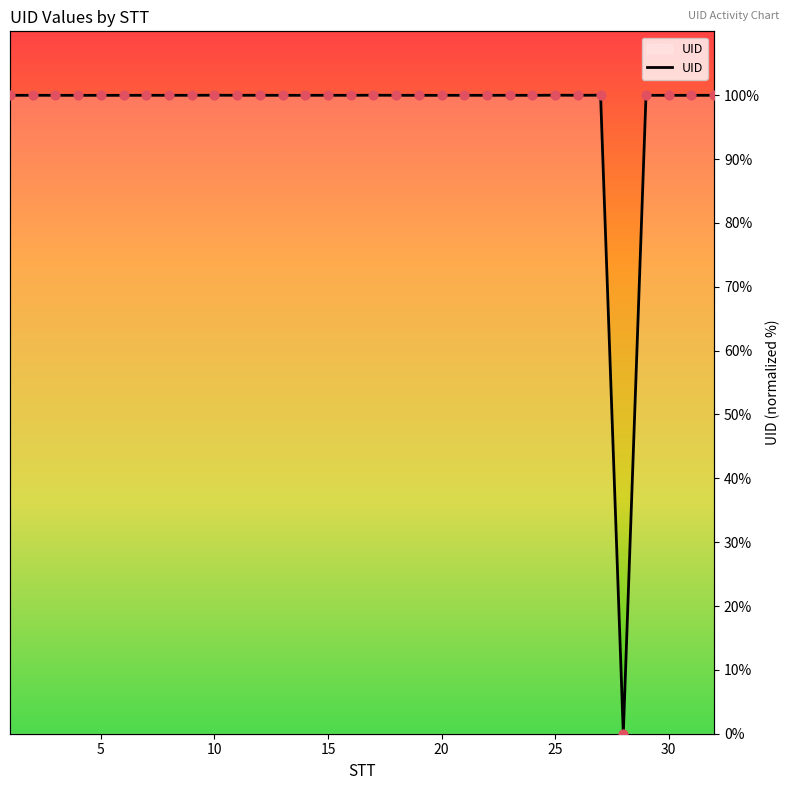

What is the change in value from 11 to 28?

-100.0